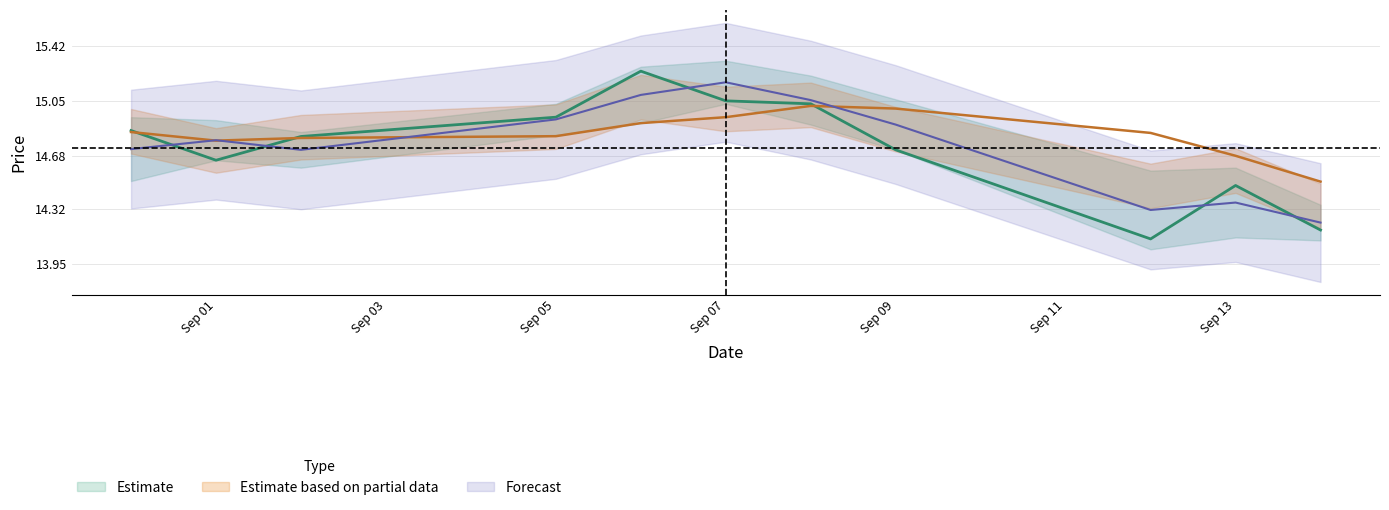

What is the difference between the ma5 values at 2016-09-14 and 2016-09-06?

0.4